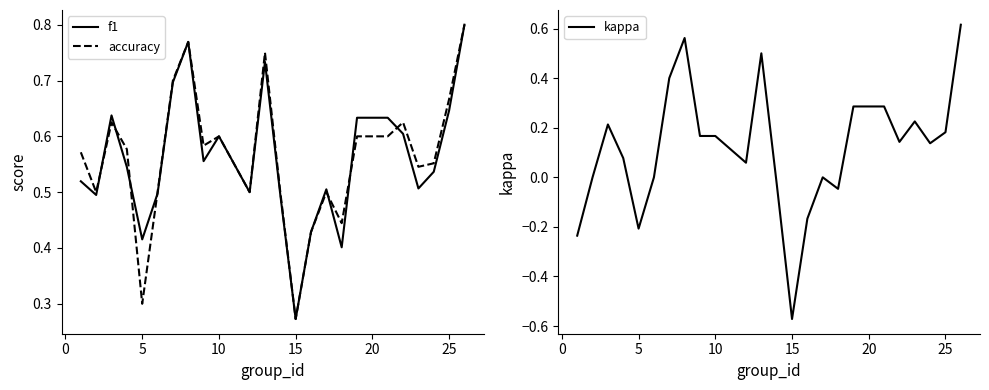

True or false: kappa and f1 cross at least once.

False